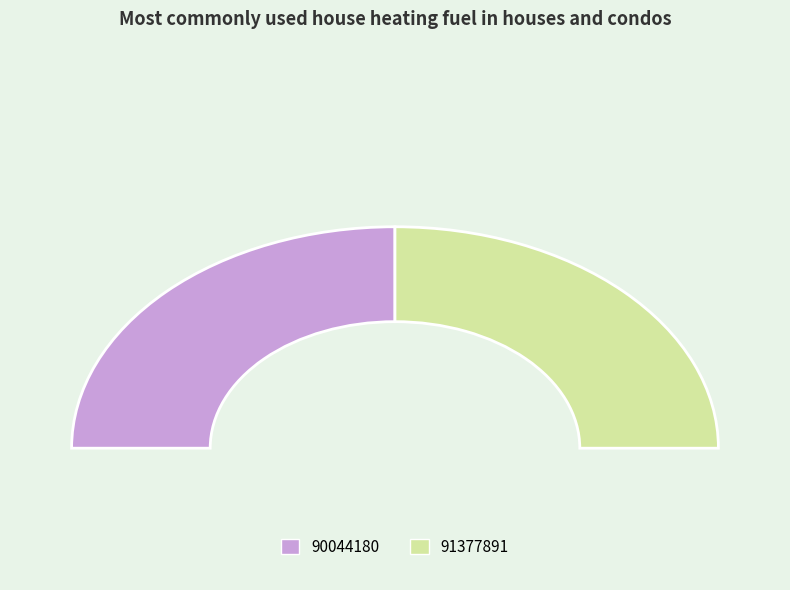

What percentage is the 90044180 slice, to the nearest percent?

50%